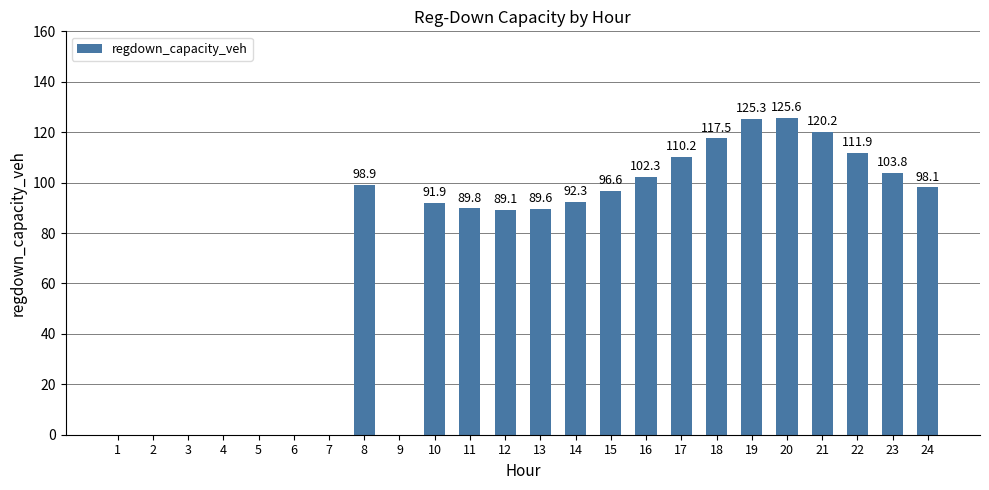

Where is the data nearest to the value 62?

12